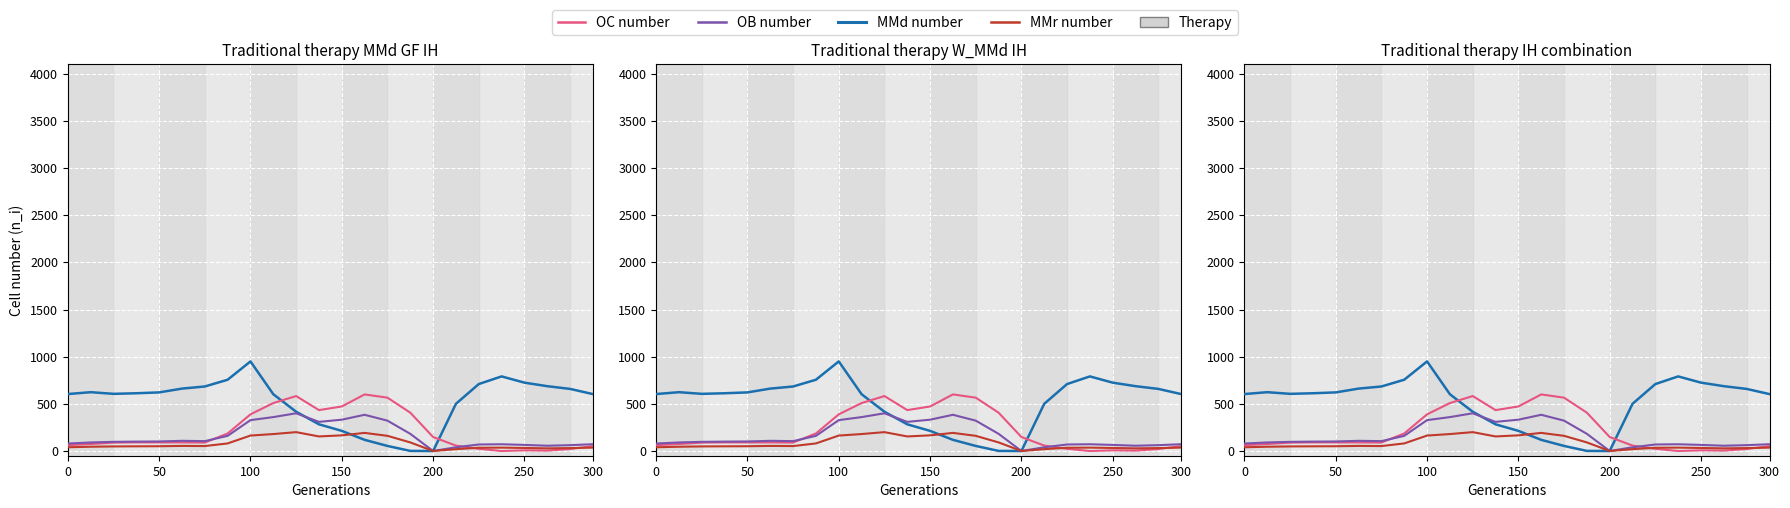

How many data points in OB number are above 101?

12